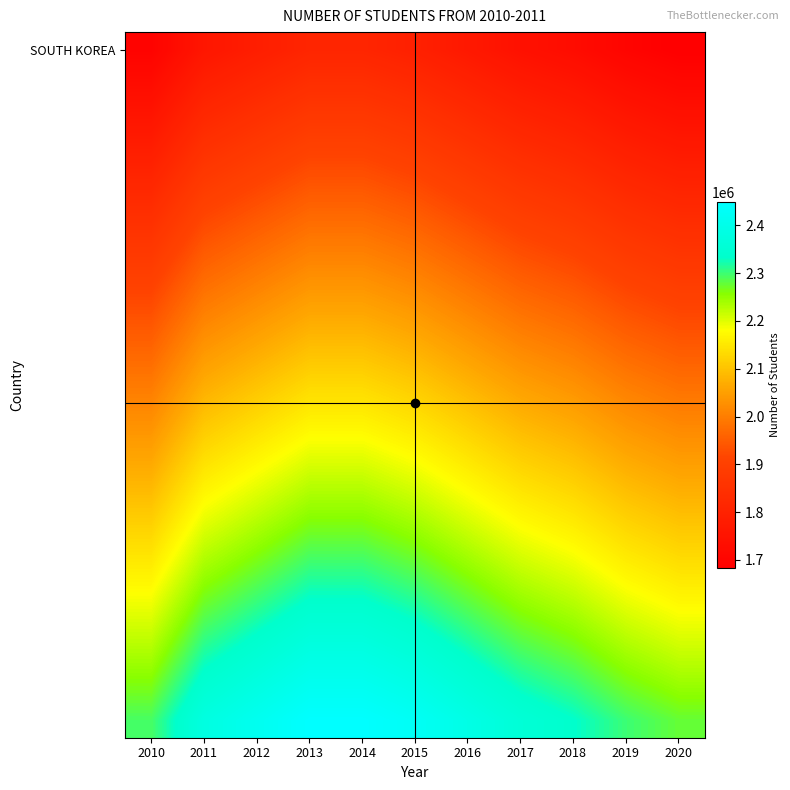

What is the minimum value shown in the chart?

1683000.0